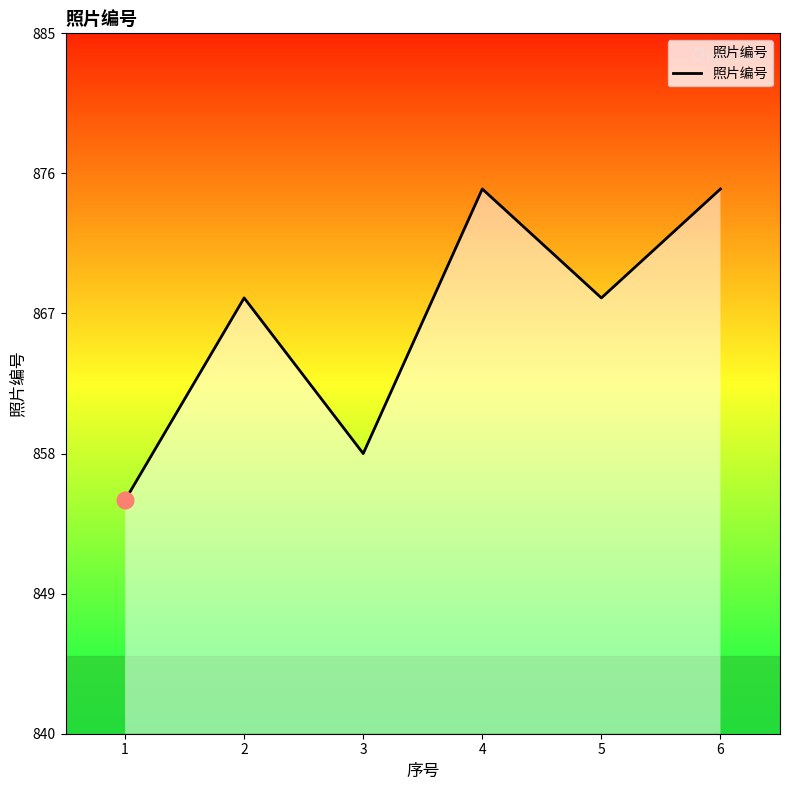

True or false: there are more than 1 points higher than both neighbors.

True